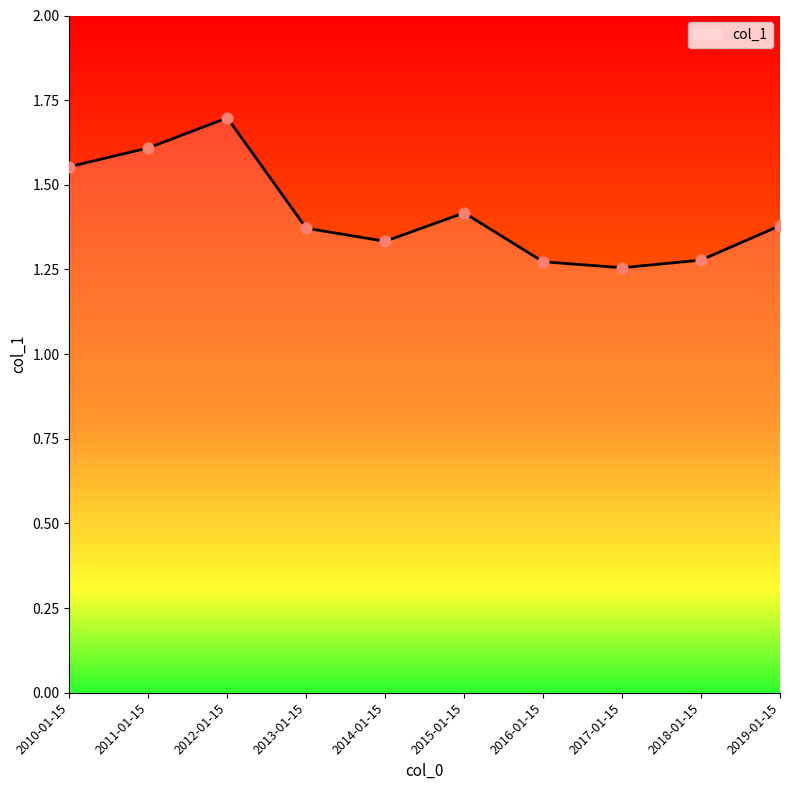

Between 2016-01-15 and 2019-01-15, which is larger?

2019-01-15